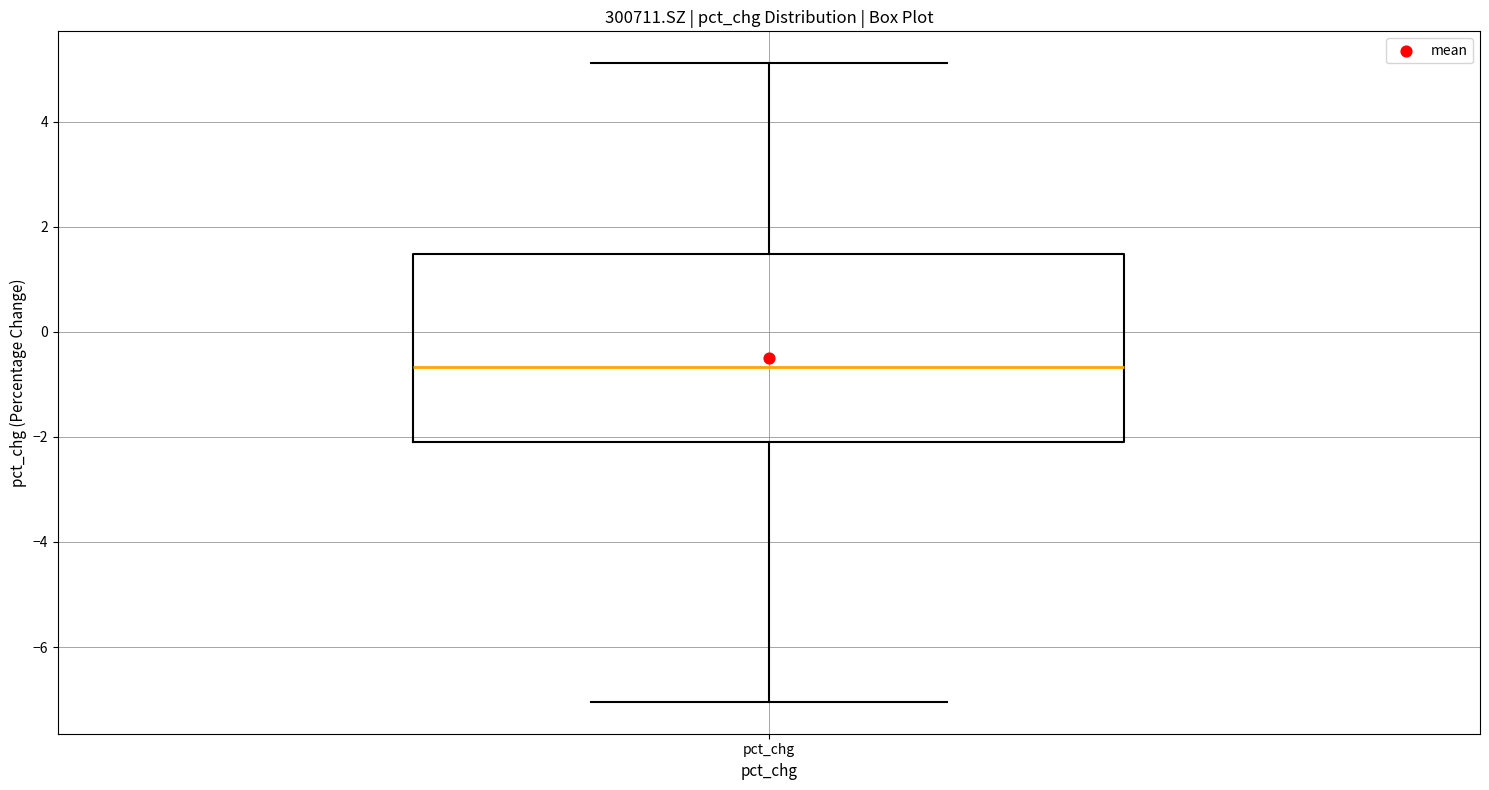

Transcribe this box plot: give where the median line is, the range the box spans, and where the two whiskers end, as read against the y-axis. The values are not printed on the chart, so give them approximately, as read against the axis.

median -0.6, box -2.0 to 1.4, whiskers -7.0 to 5.2